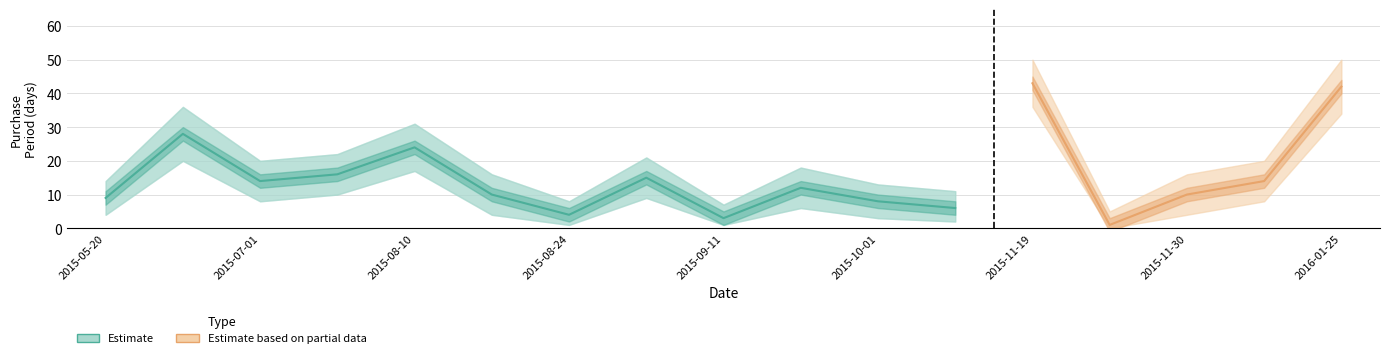

True or false: PurchasePeriod_upper has a value of 34 at 2015-09-08.

False